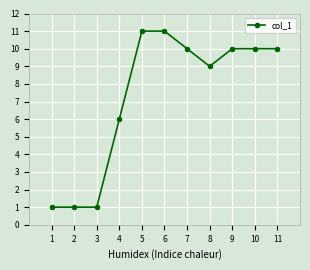

Read the value at 8.

9